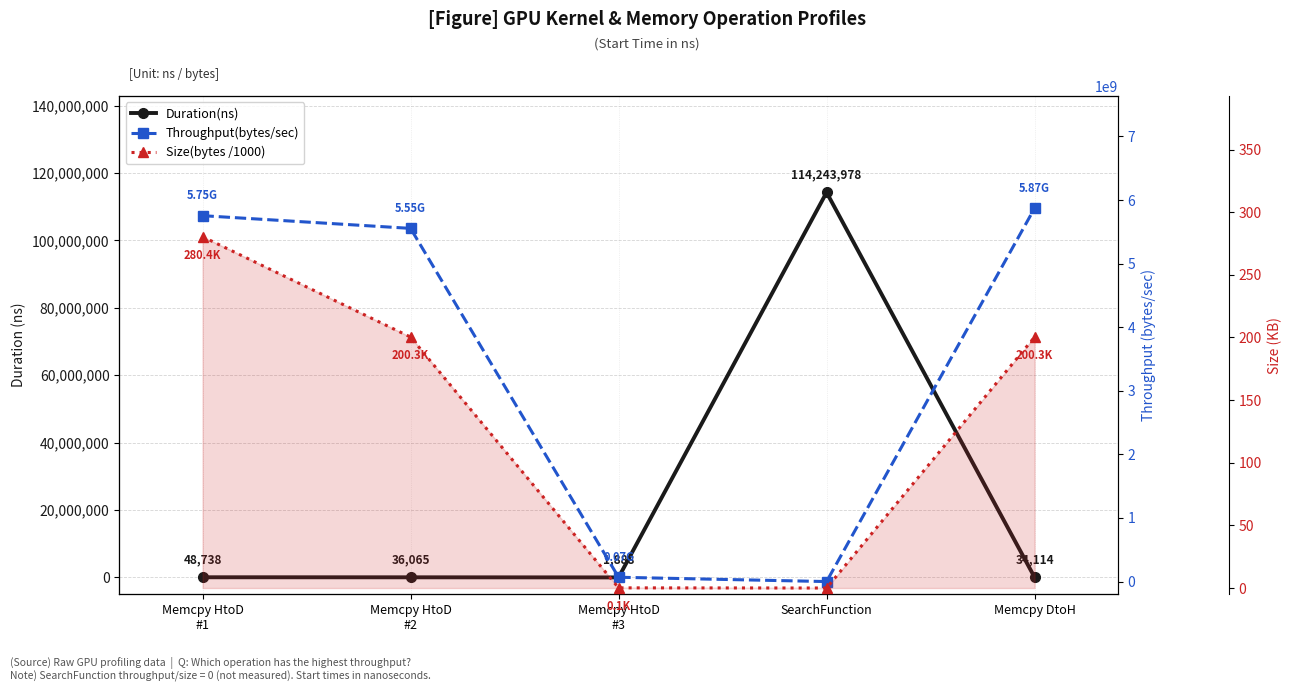

True or false: Duration(ns) and Size(bytes /1000) cross at least once.

False